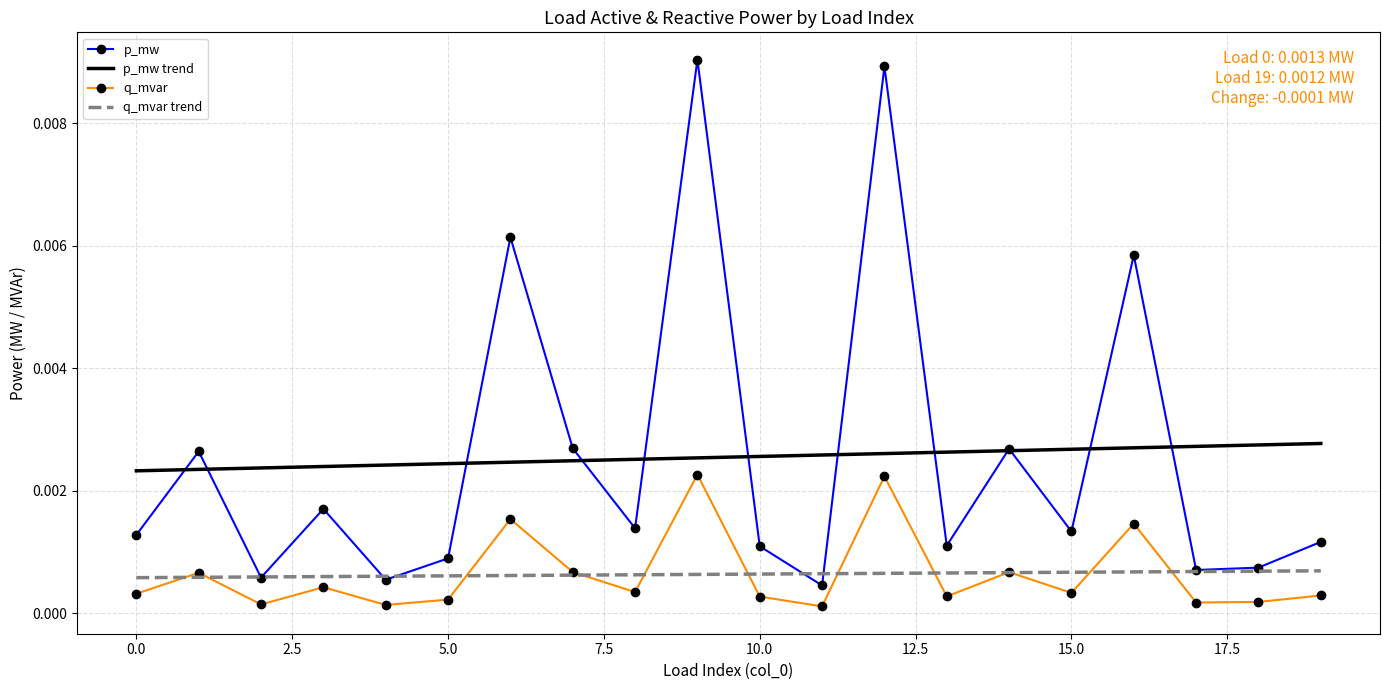

True or false: p_mw and q_mvar cross at least once.

False